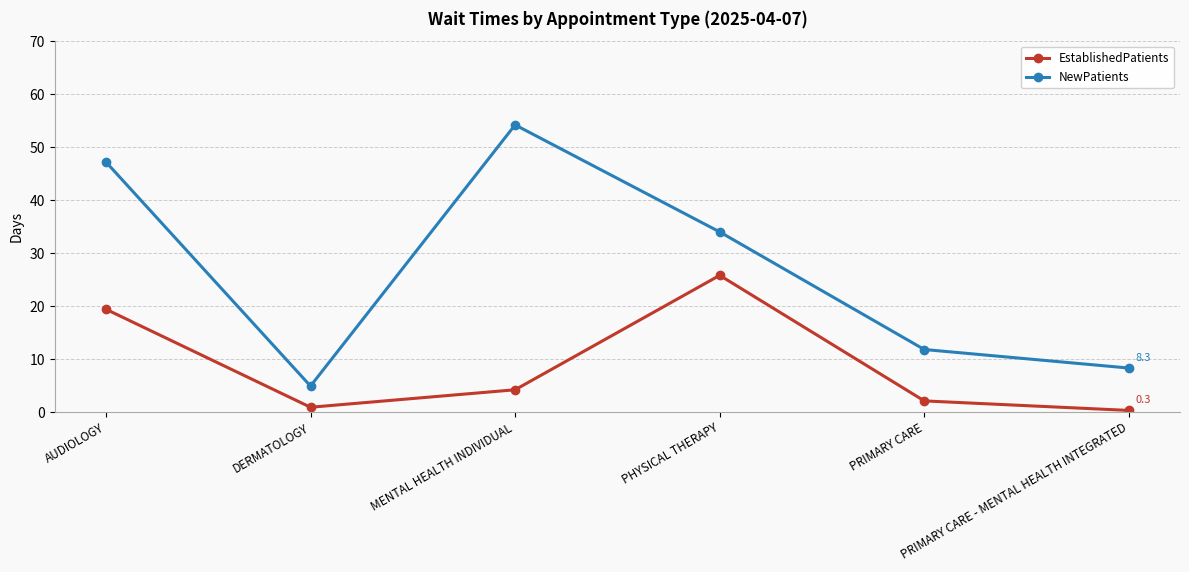

What position from the left is DERMATOLOGY?

2